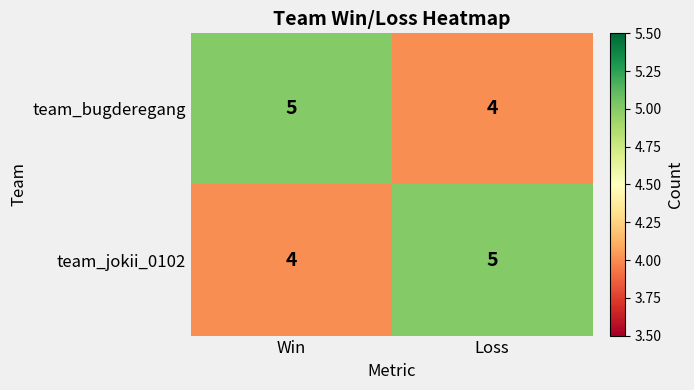

Rank the categories by team_jokii_0102 value from lowest to highest.

Win, Loss